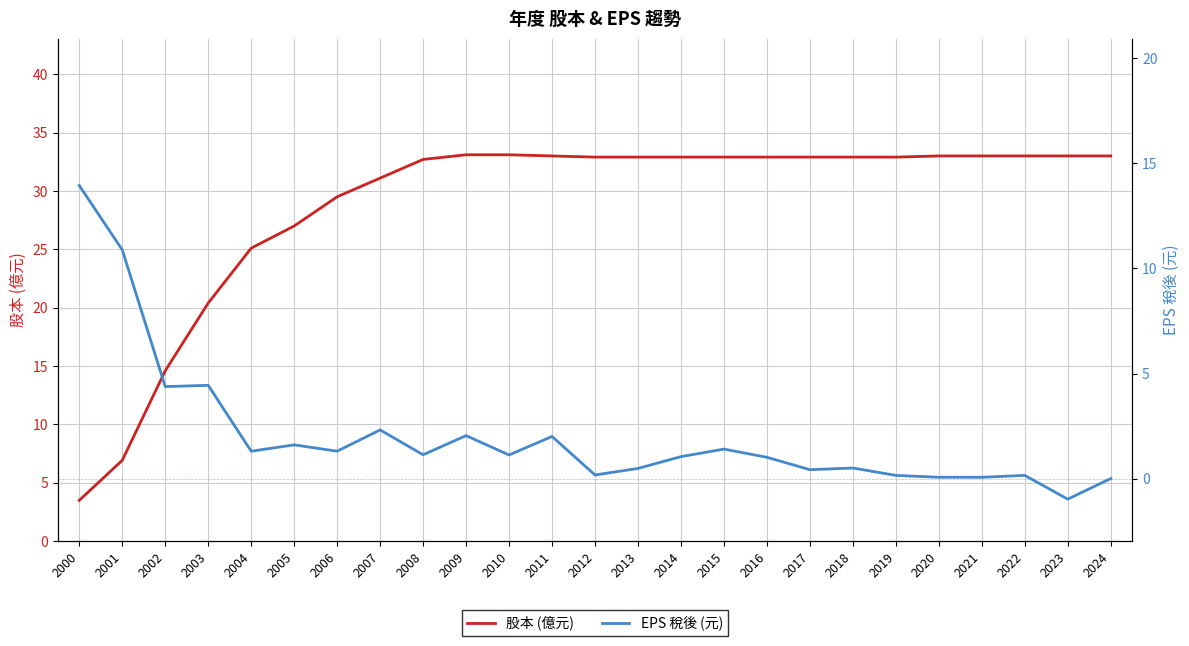

How many interior local valleys does the EPS 稅後 (元) series have?

8